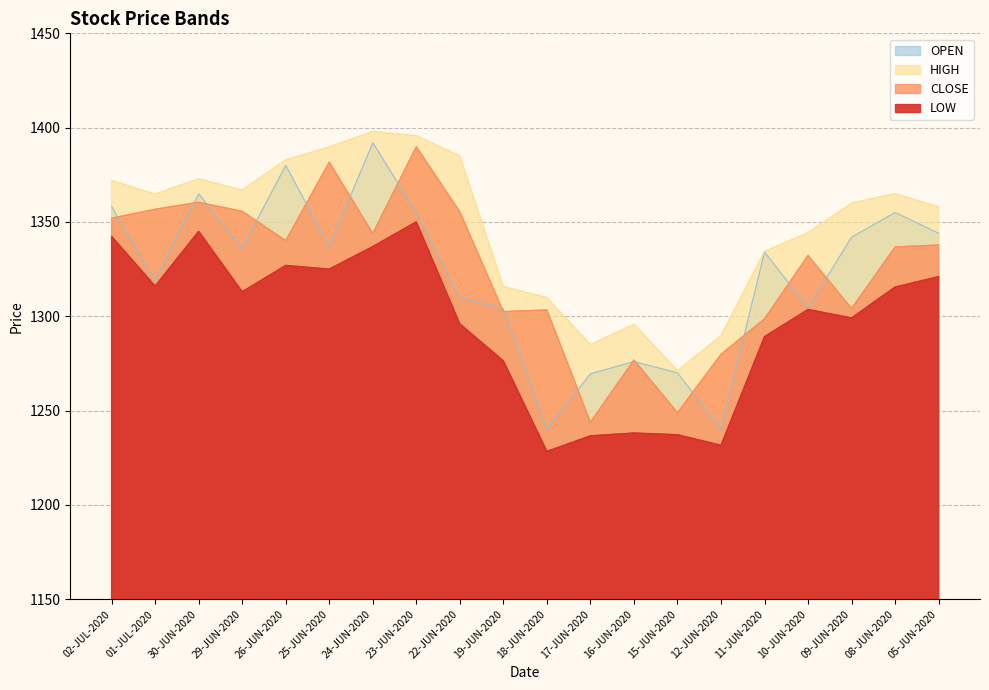

How many lines are shown in the chart?

4